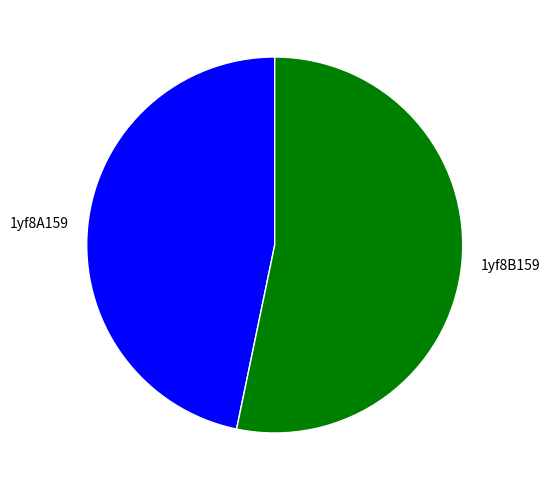

Is there any slice that represents more than half of the pie?

Yes